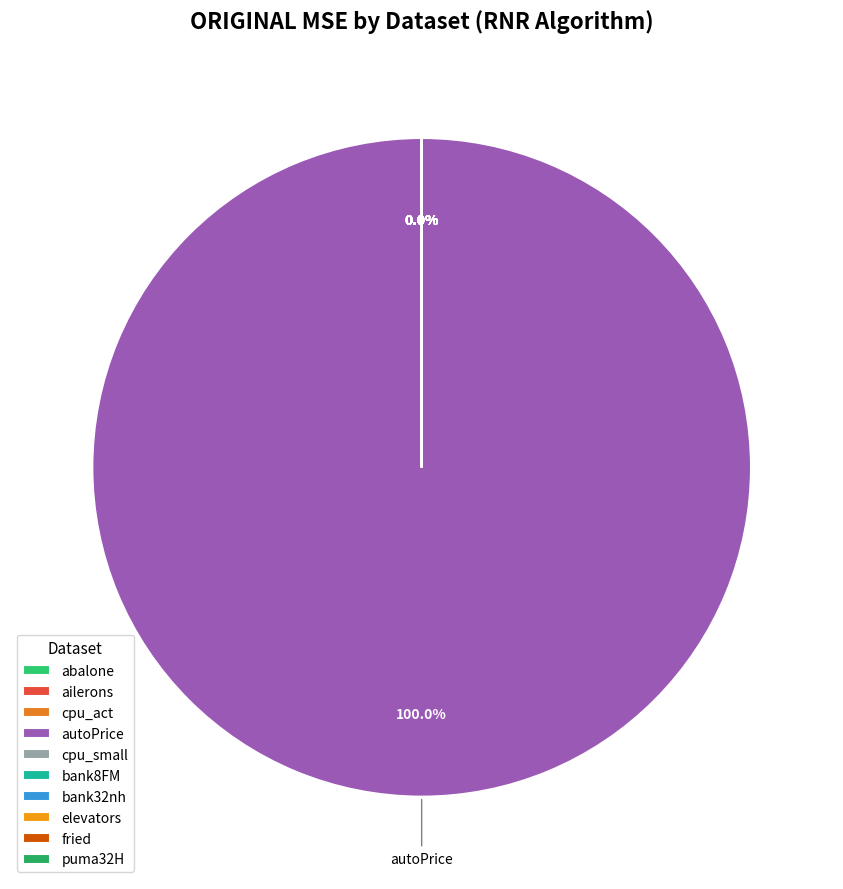

What is the change in value from autoPrice to elevators?

-34768985.2